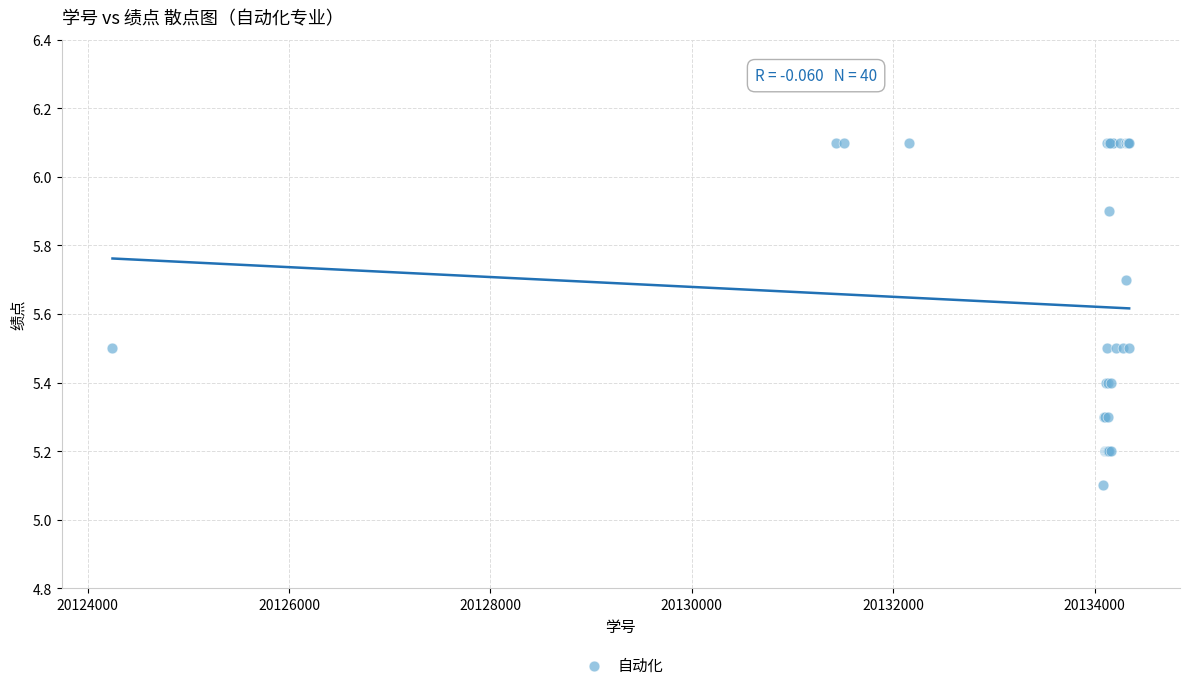

What Y value in the scatter plot is closest to 5?

5.1